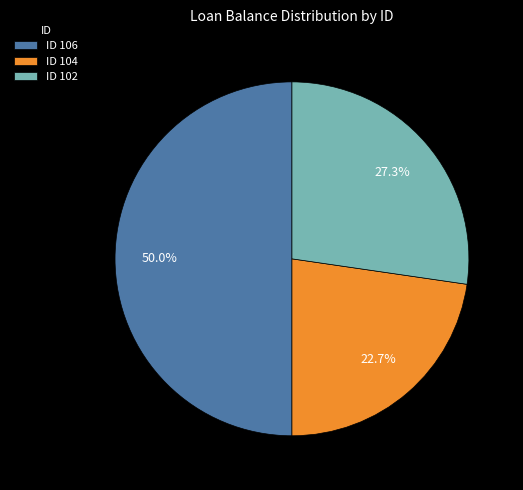

Does ID 102 account for over 50% of the chart?

No